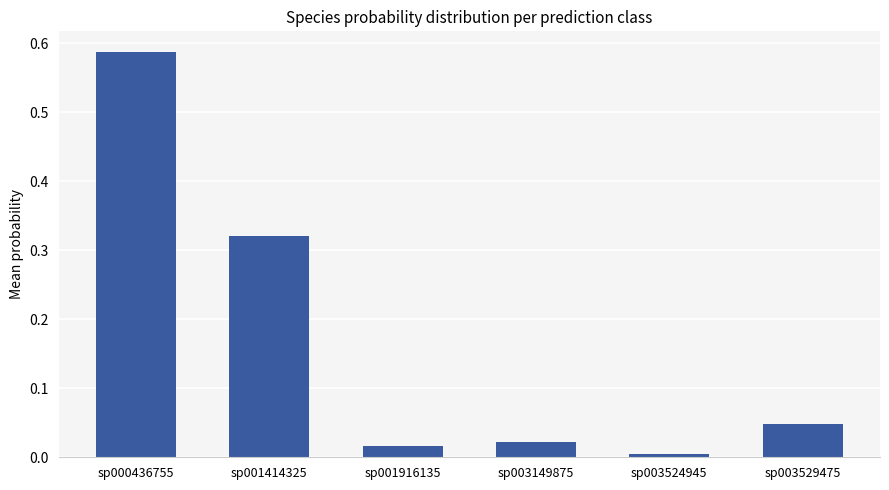

Which category has the highest value across all series?

sp000436755